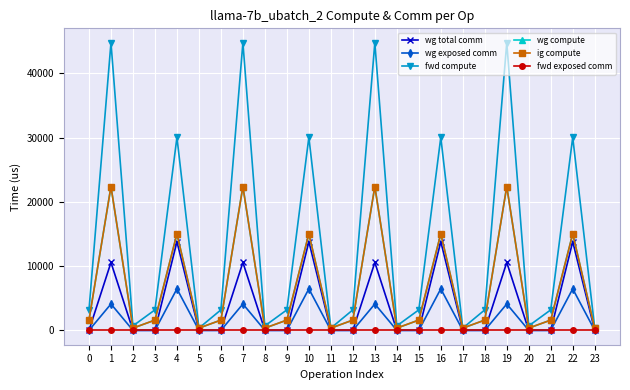

How many interior local valleys does the wg compute series have?

7